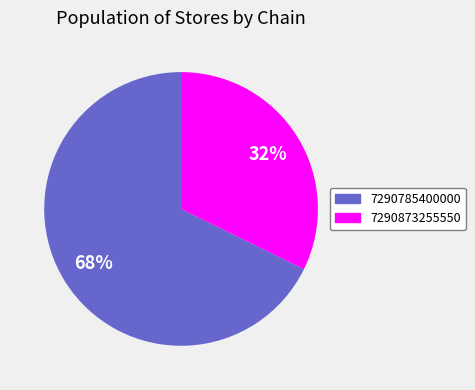

How many slices are in this pie chart?

2